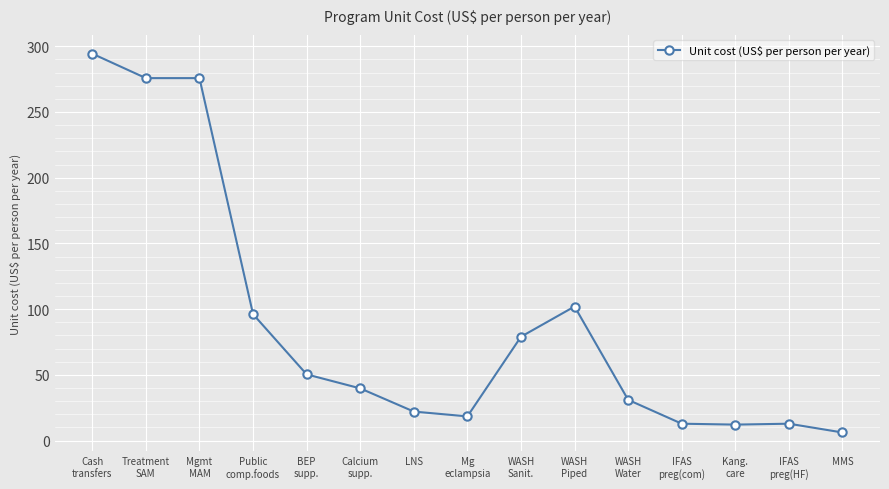

What is the label of the 9th point from the right?

LNS